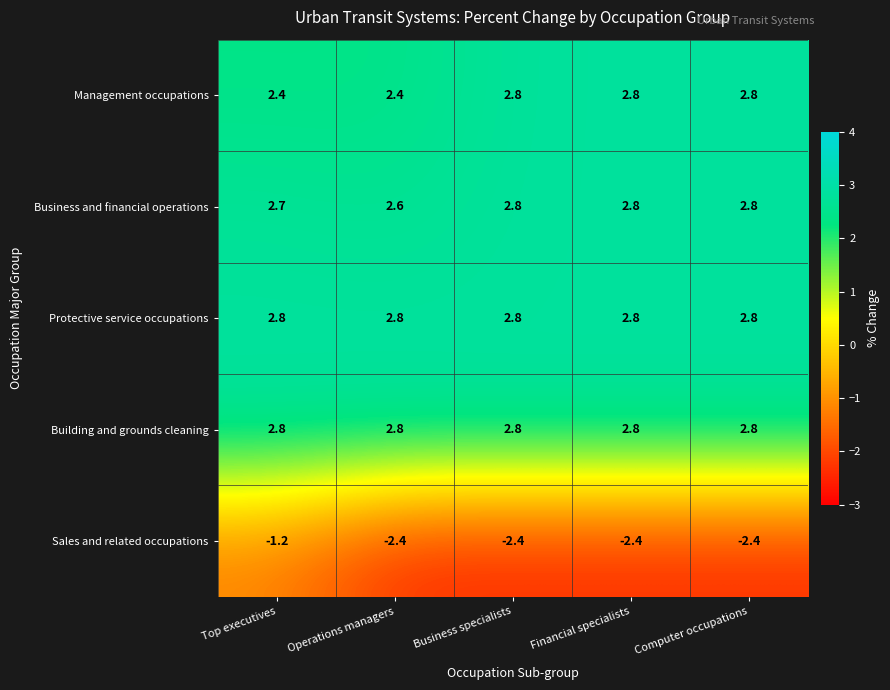

What is the approximate value of Business and financial operations at Top executives?

2.7